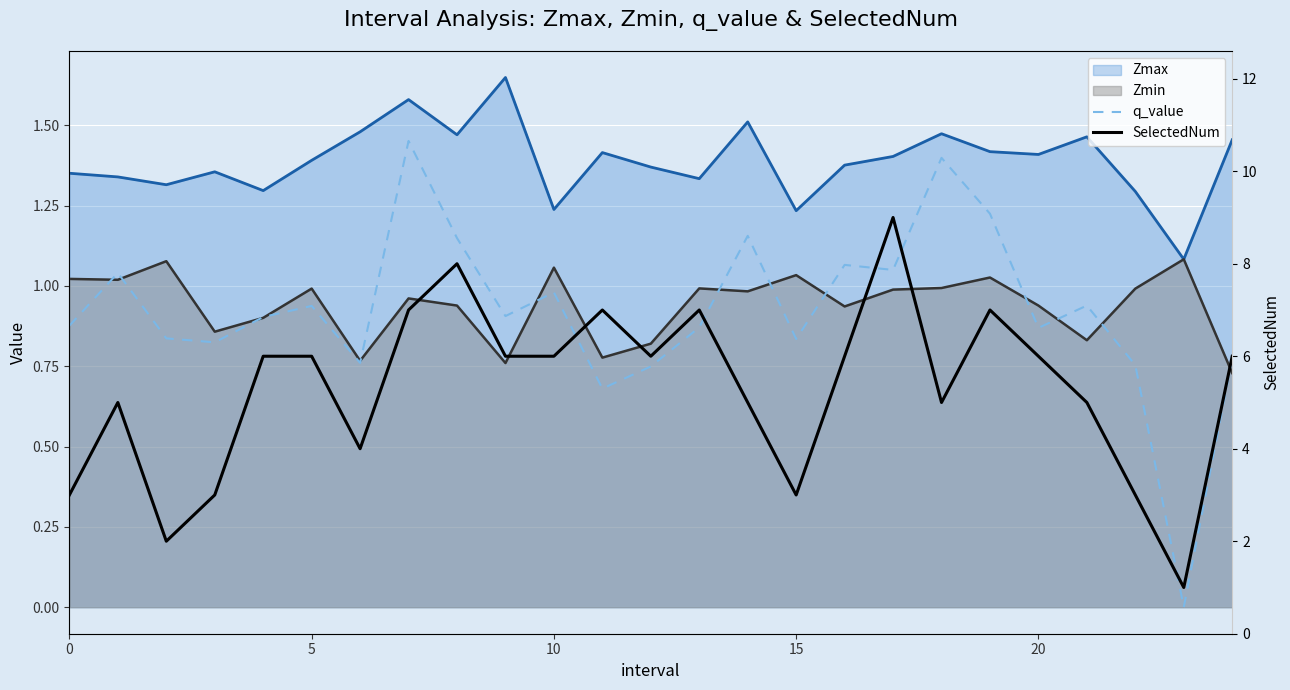

True or false: q_value has a value of 0.8 at 15.

True